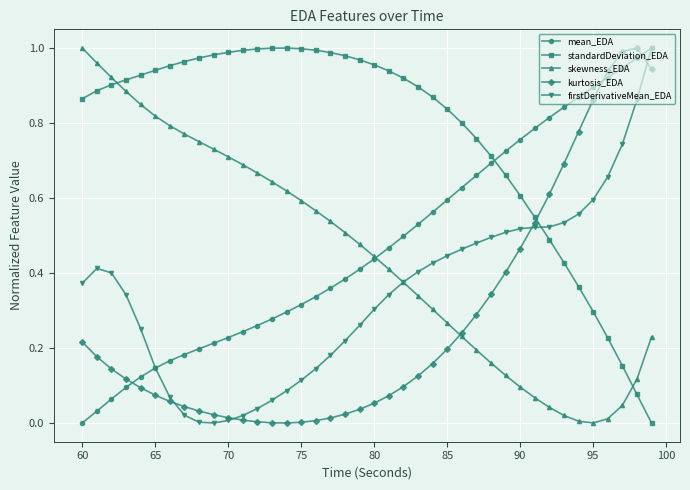

After their last crossing, which series has the higher values: mean_EDA or standardDeviation_EDA?

mean_EDA